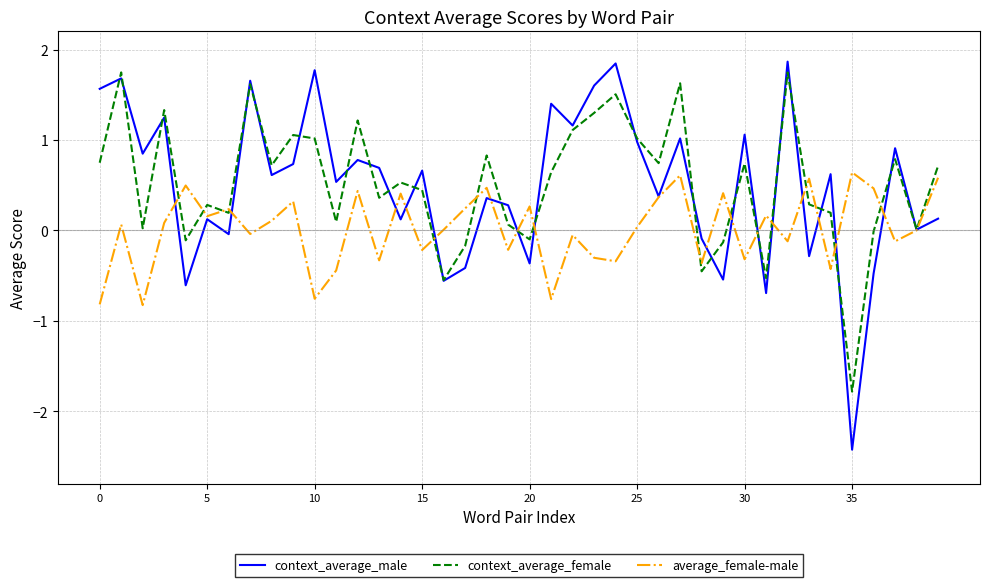

How many interior local valleys does the average_female-male series have?

14